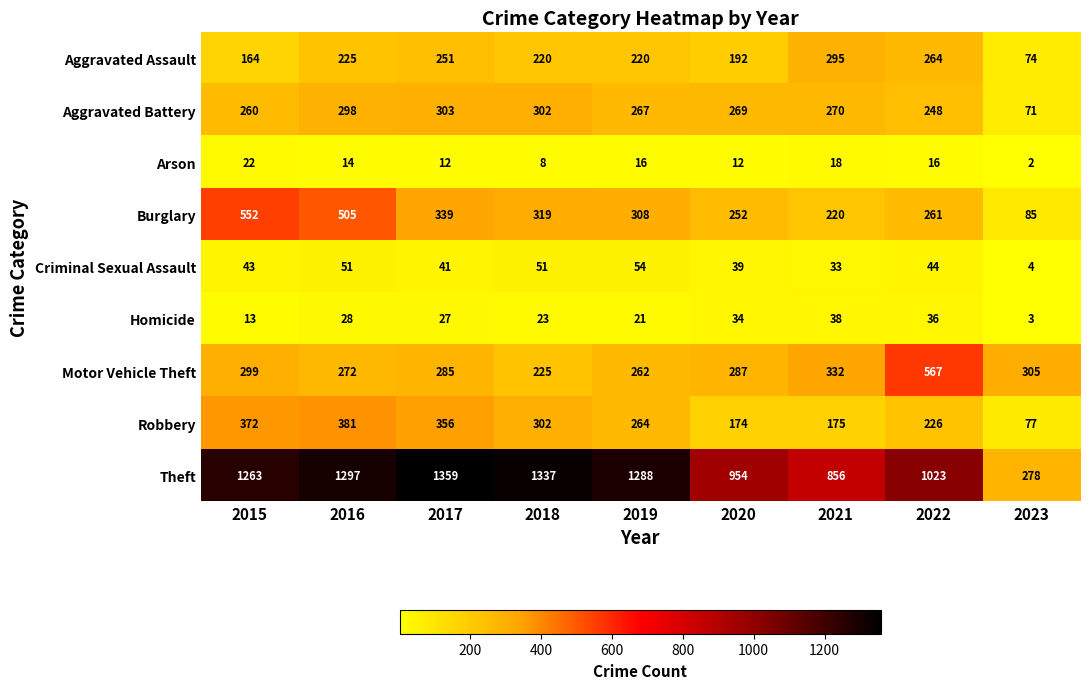

What is the highest value of the Motor Vehicle Theft series?

567